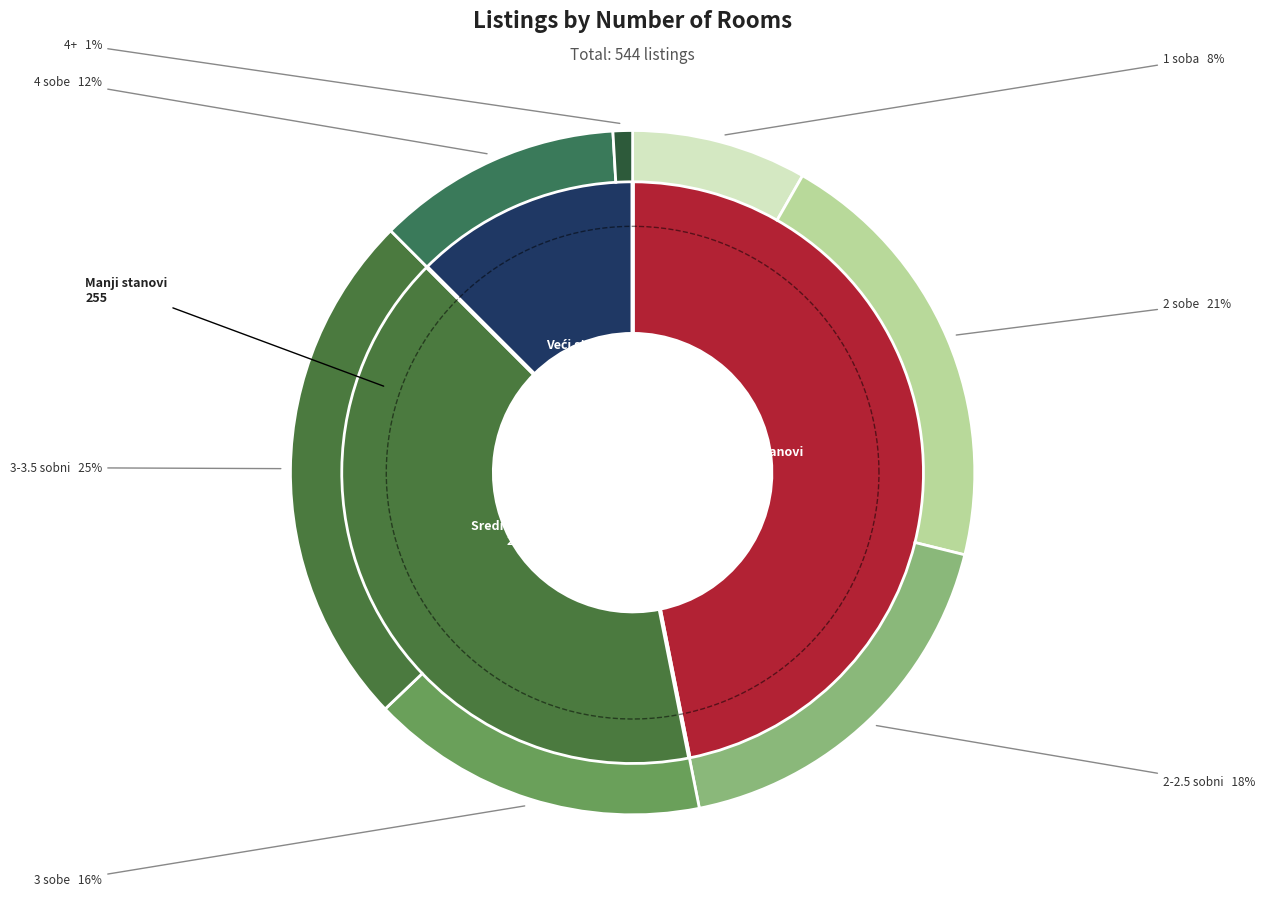

Is it true that 2-2.5 sobni is 18% of the pie?

True